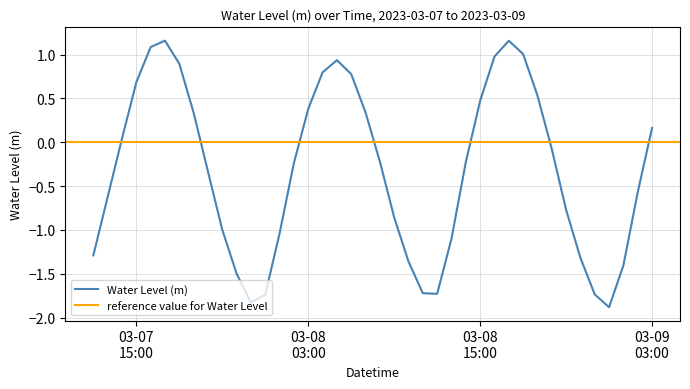

What is the change in value from 2023-03-08 21:00:00 to 2023-03-09 03:00:00?

+0.9